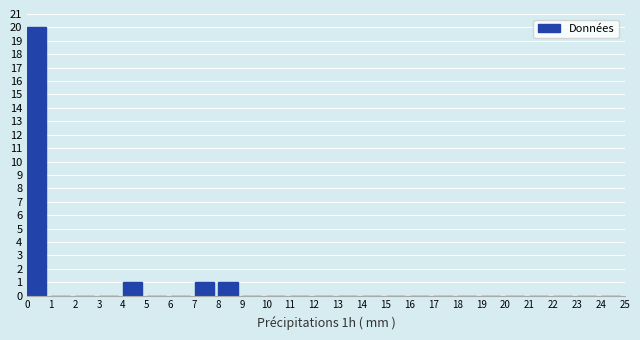

Over which range of the x-axis is the bar tallest?

0 to 1